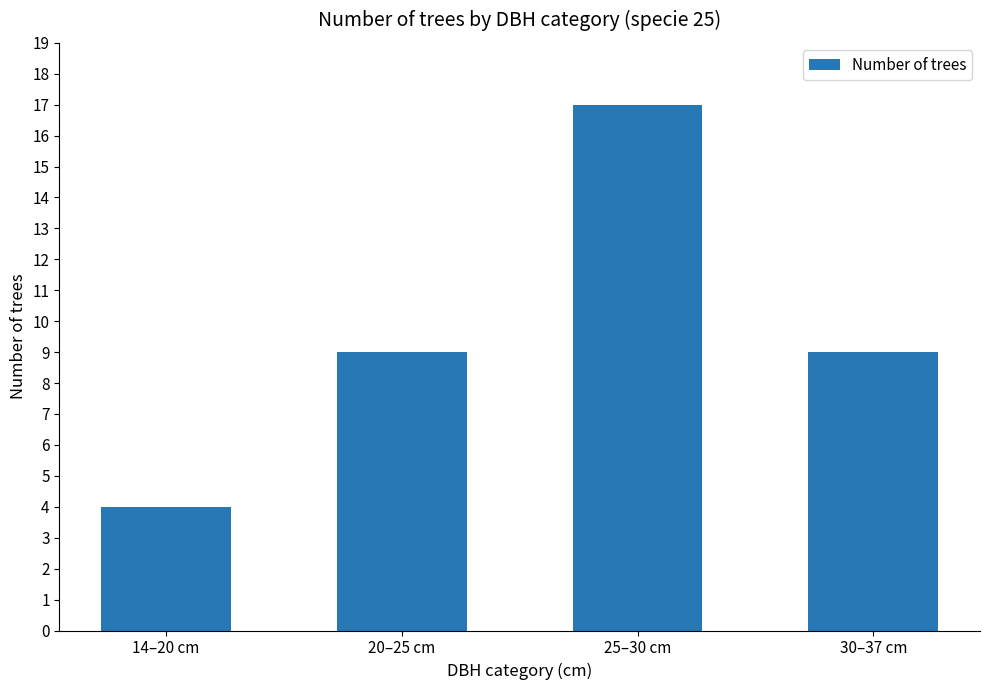

How many series are shown in this chart?

1